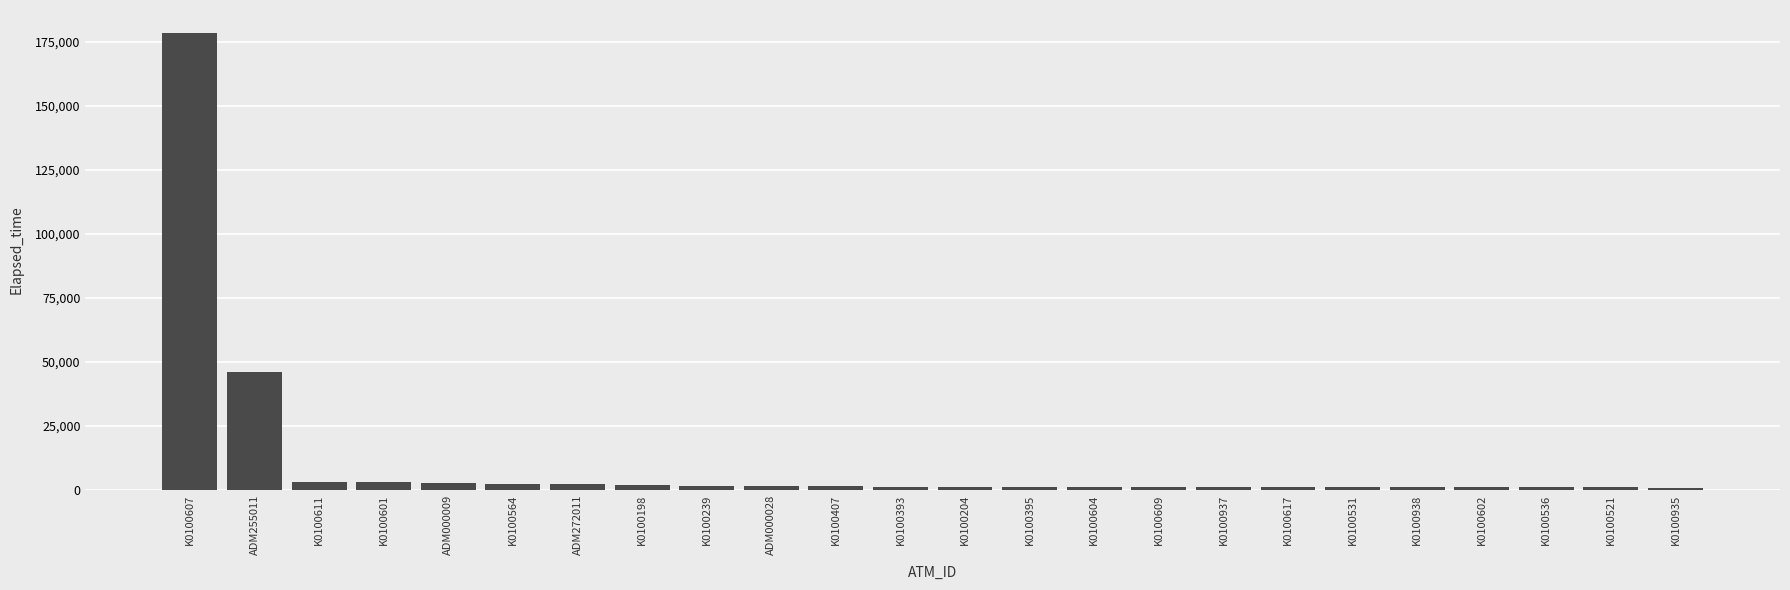

Where is the data nearest to the value 89556?

ADM255011